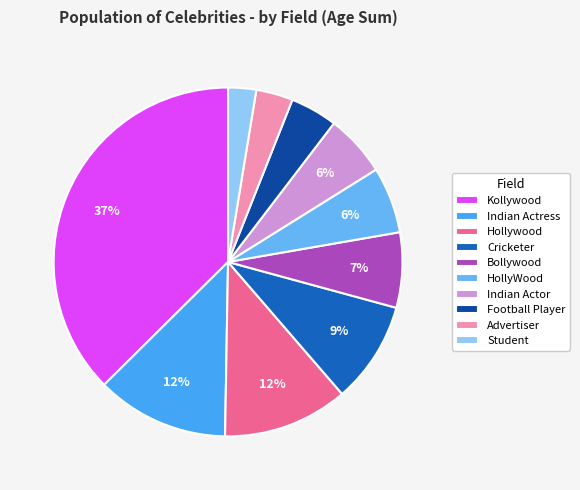

How many segments does this pie chart have?

10